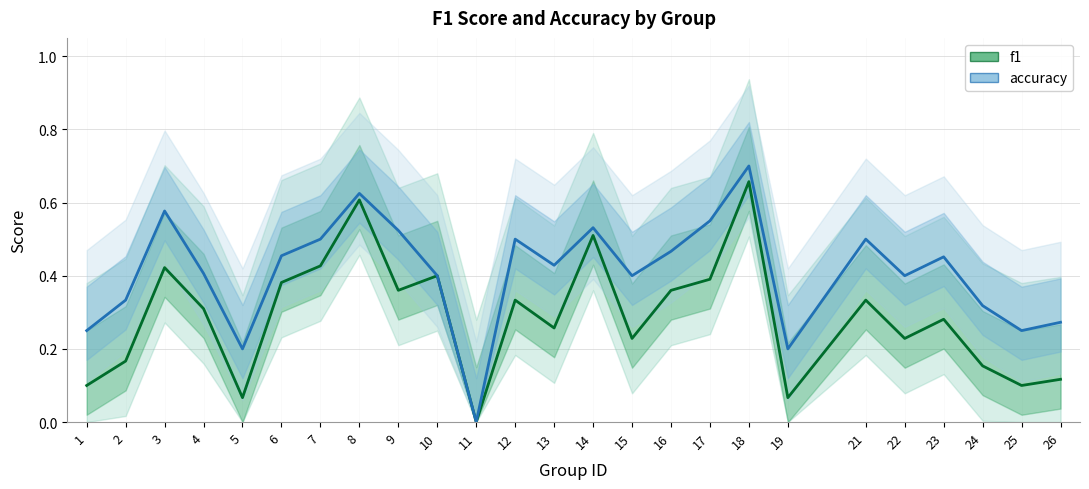

List the series in order of their peak value, lowest first.

f1, accuracy